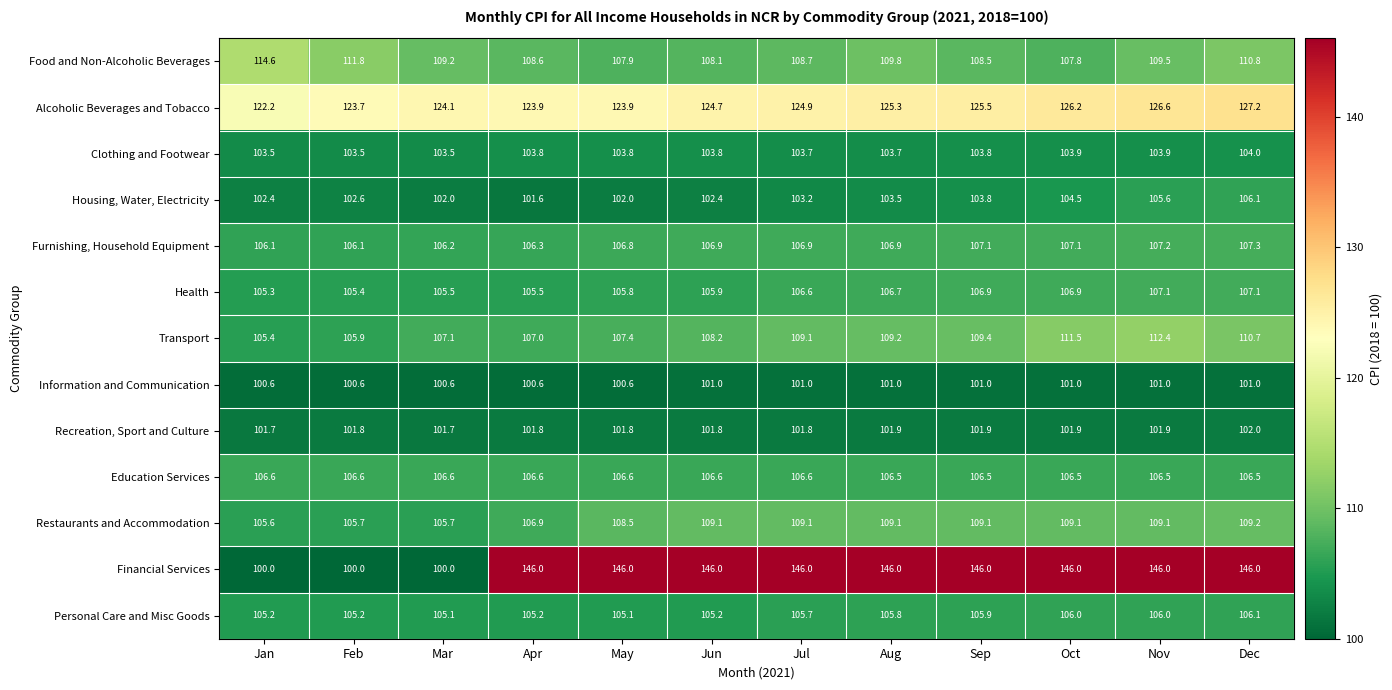

At which label does Food and Non-Alcoholic Beverages reach its minimum?

Oct